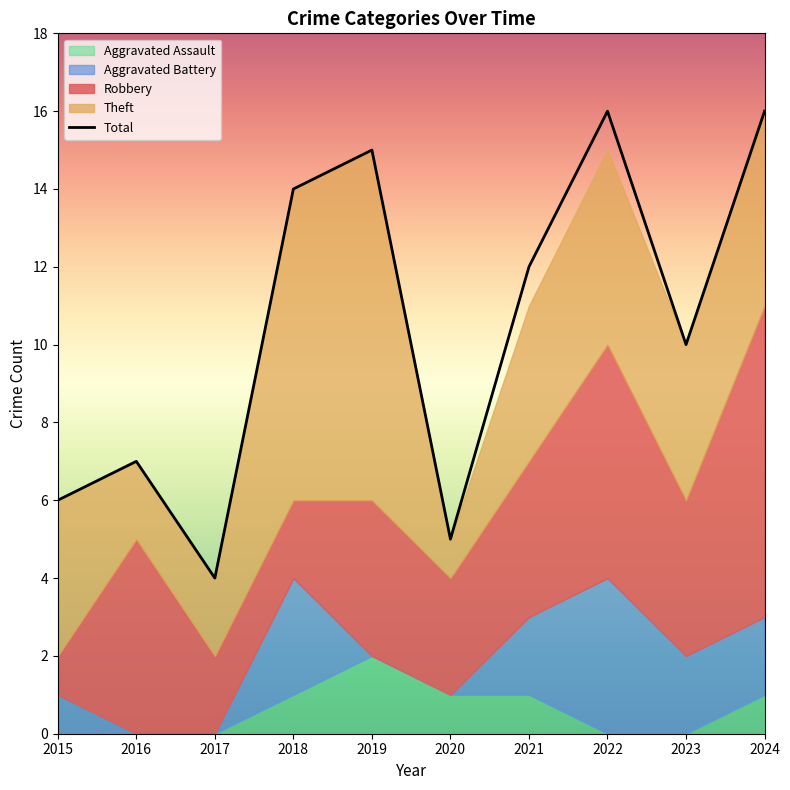

At which category does the chart reach its peak across all series?

2022